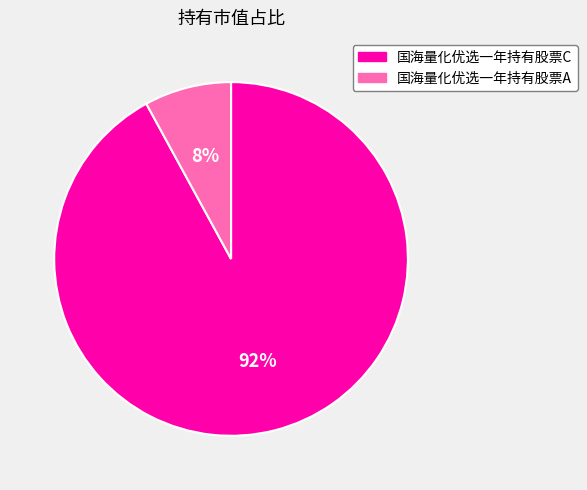

The 国海量化优选一年持有股票A slice represents 8% of the pie. True or false?

True